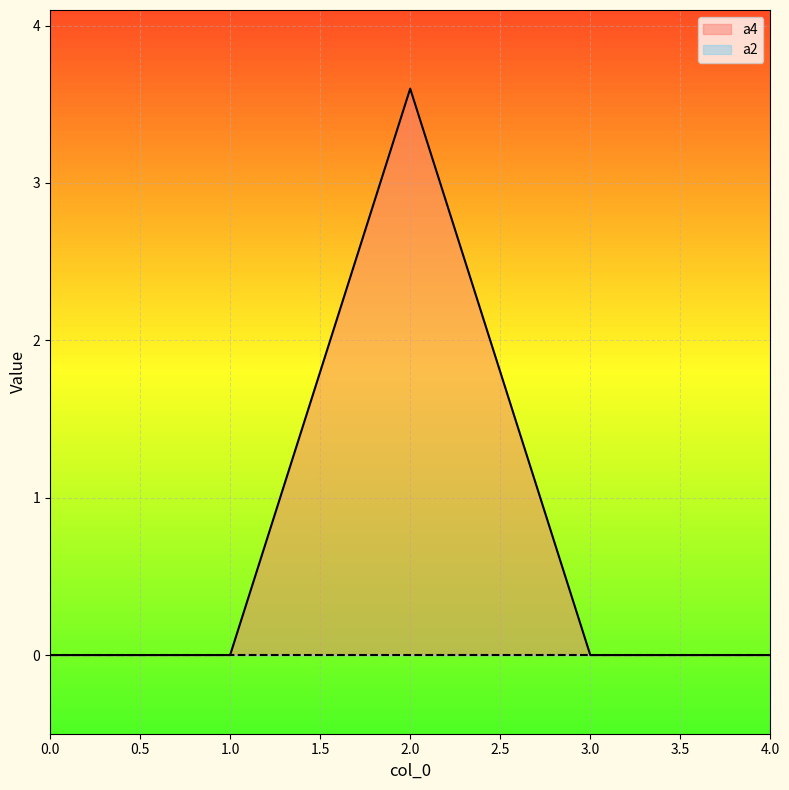

How many data points are above 0?

1